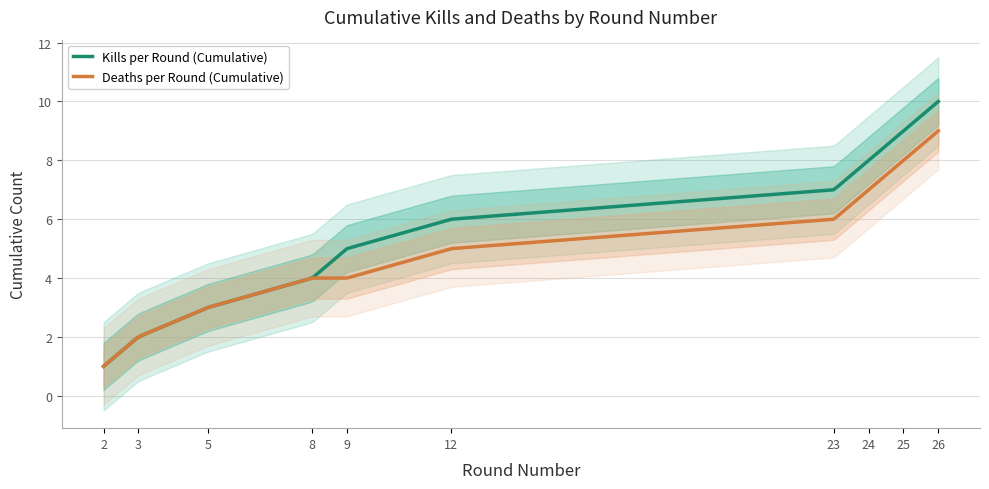

True or false: Deaths per Round (Cumulative) has more than 1 points higher than both neighbors.

False